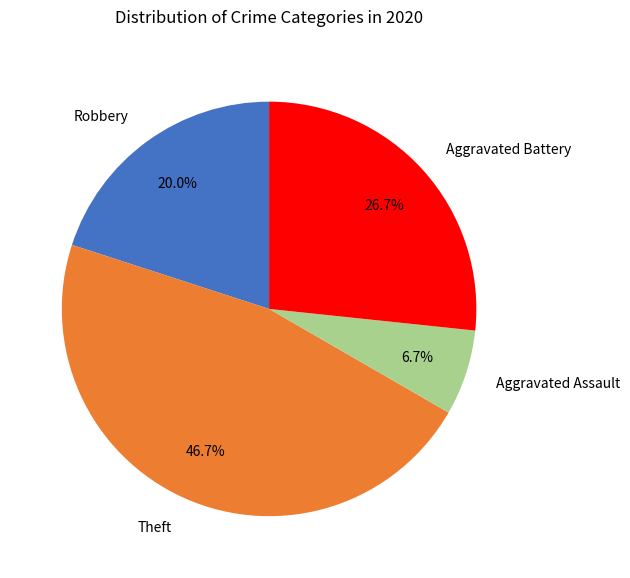

The Aggravated Battery slice represents 1% of the pie. True or false?

False